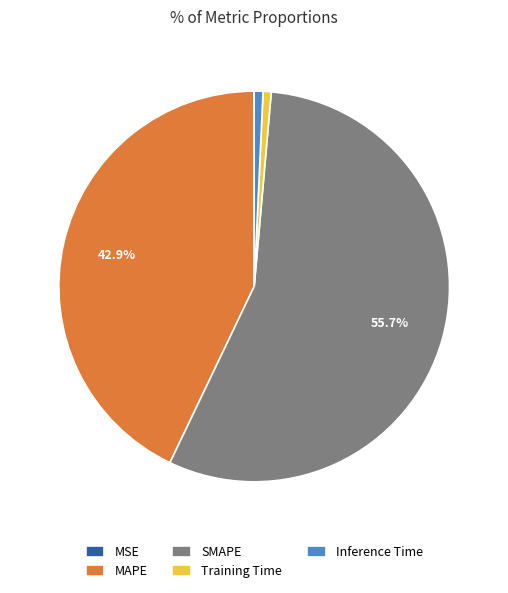

Which category has the biggest portion of the pie?

SMAPE